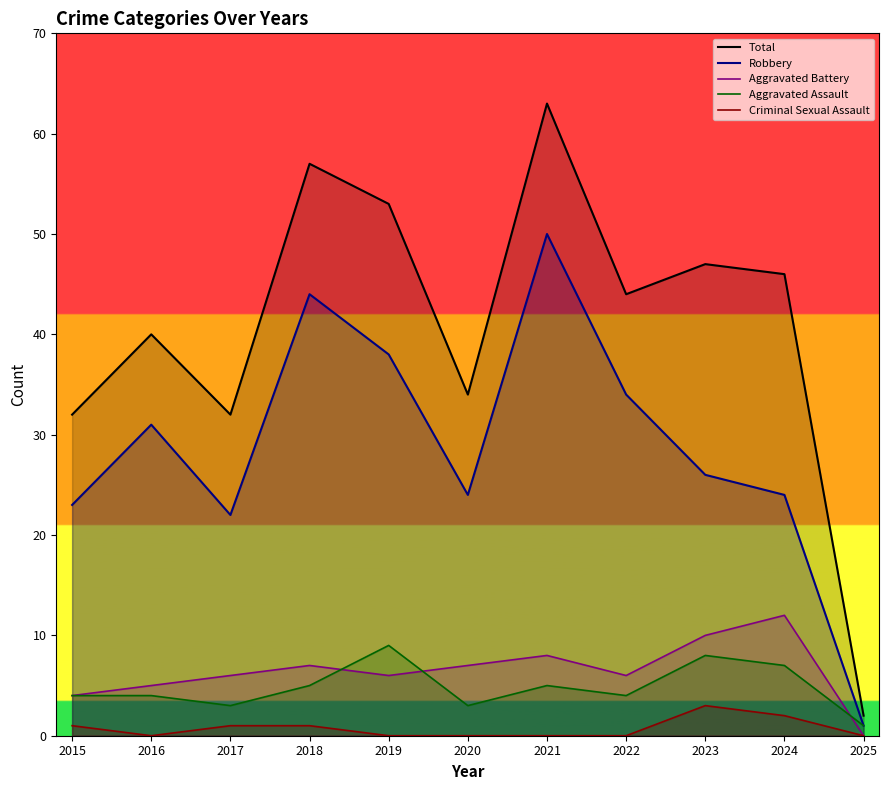

The Aggravated Assault series shows 5 at 2017. True or false?

False